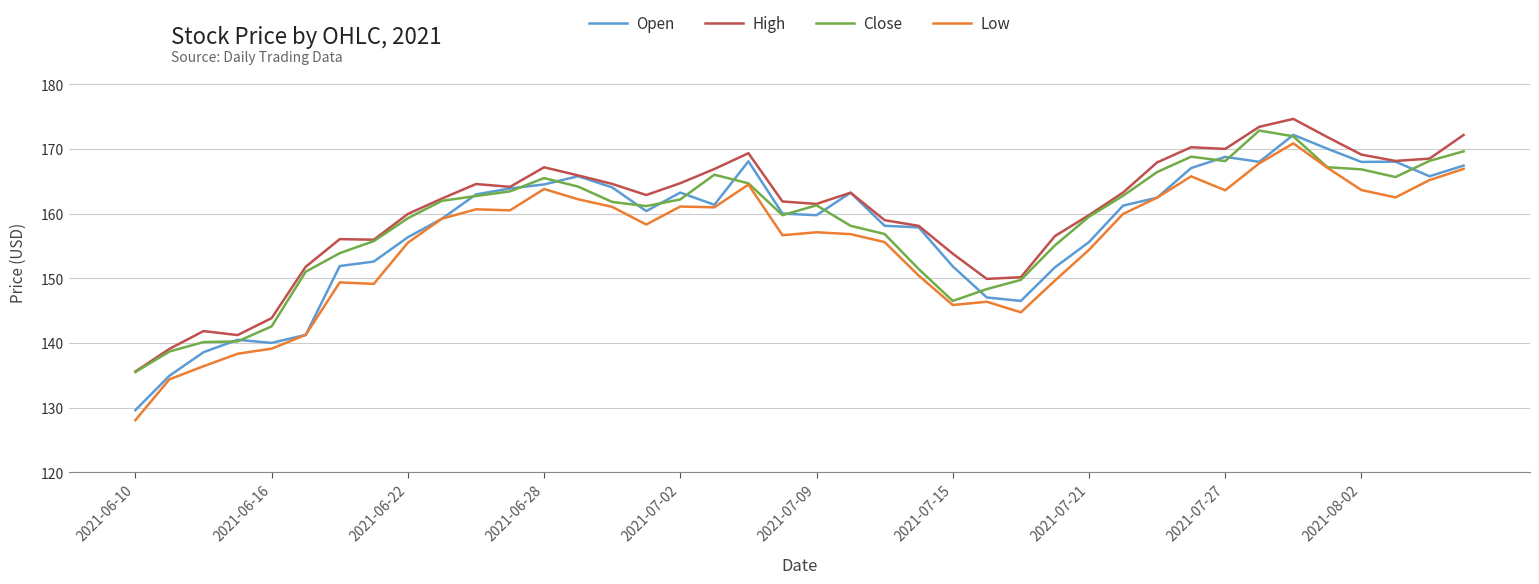

What is the highest value of the Close series?

172.8